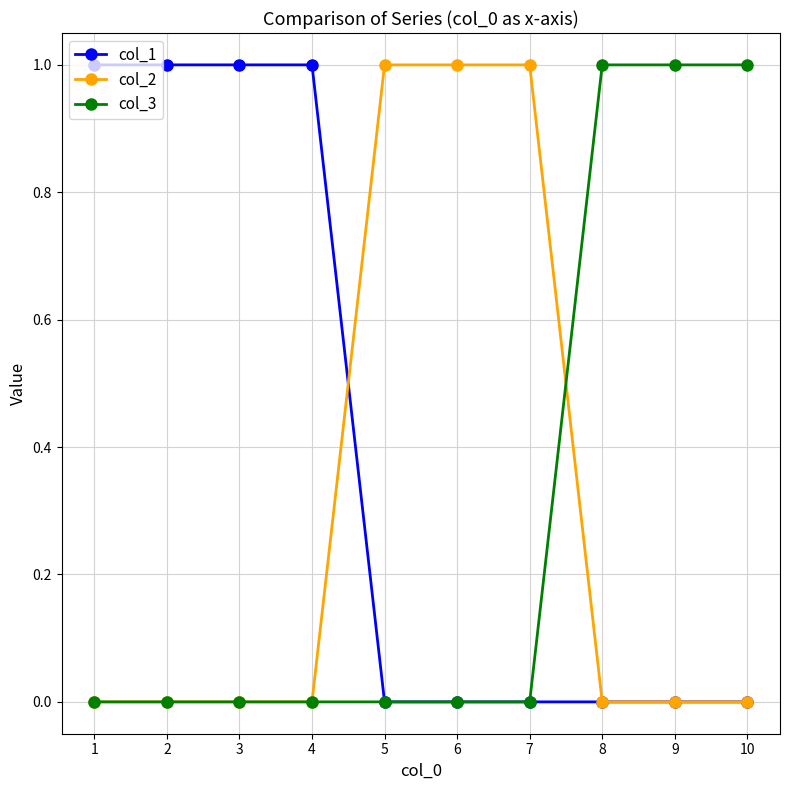

What is the total value across all series at 4?

1